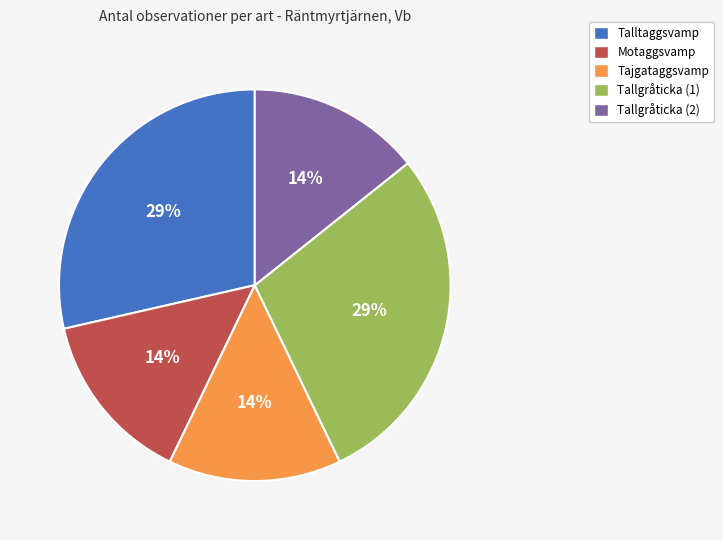

Do Tajgataggsvamp and Tallgråticka (1) together represent more than half of the pie?

No